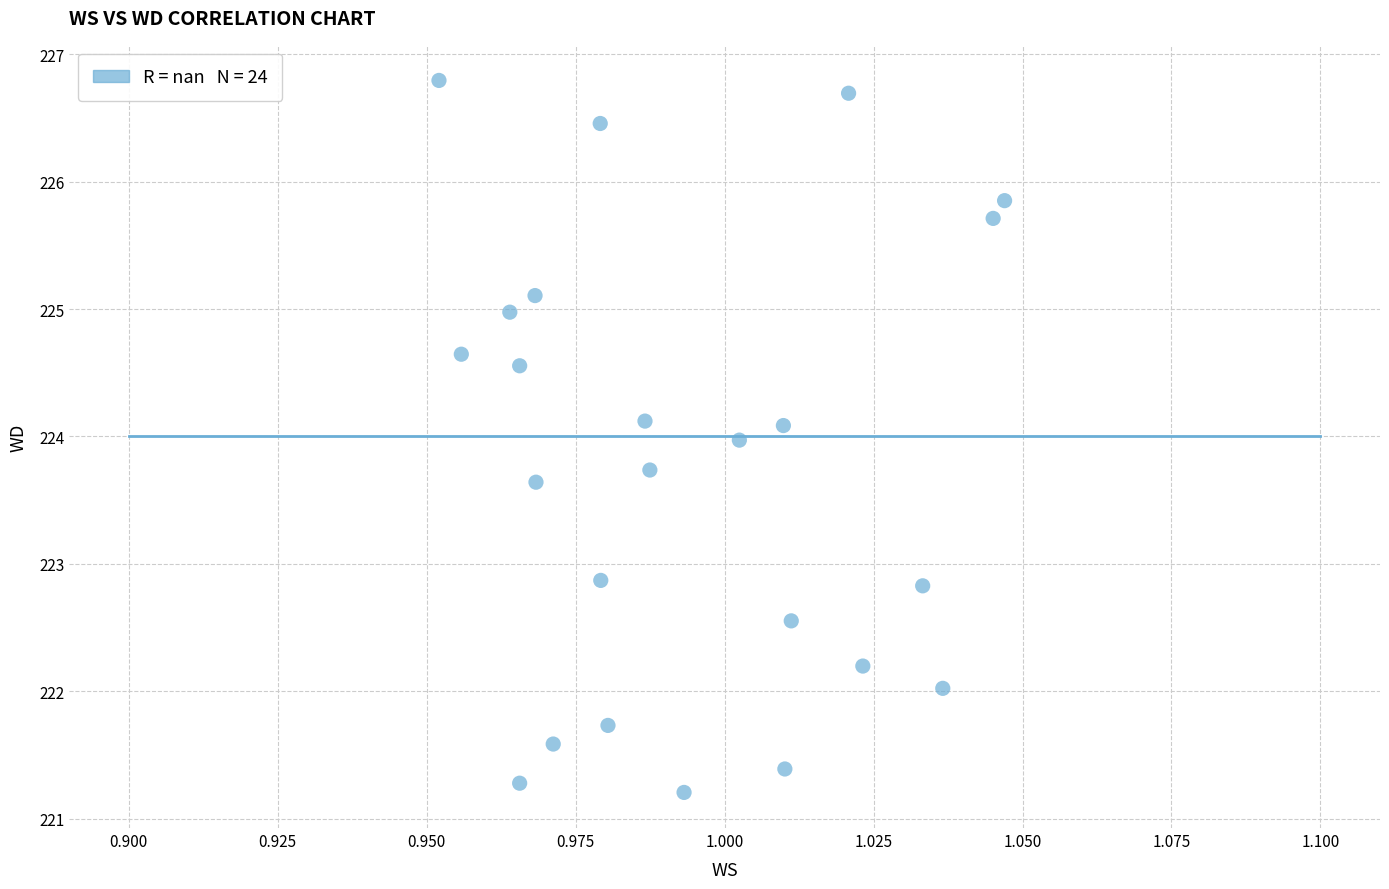

What is the range of Y values (max minus min)?

5.6